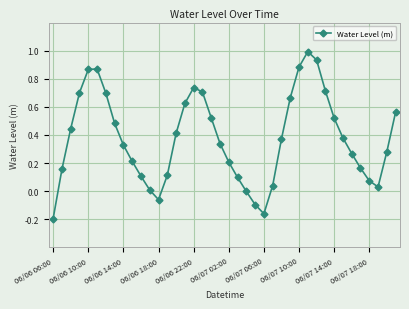

What is the maximum value shown in the chart?

1.0